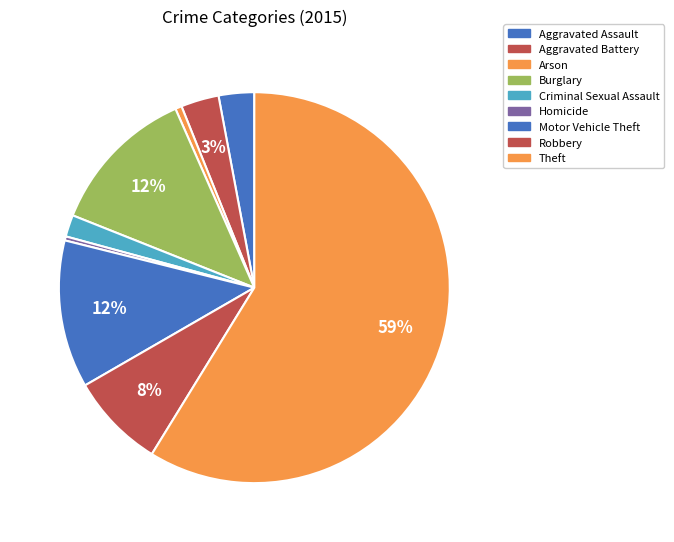

How many slices are in this pie chart?

9